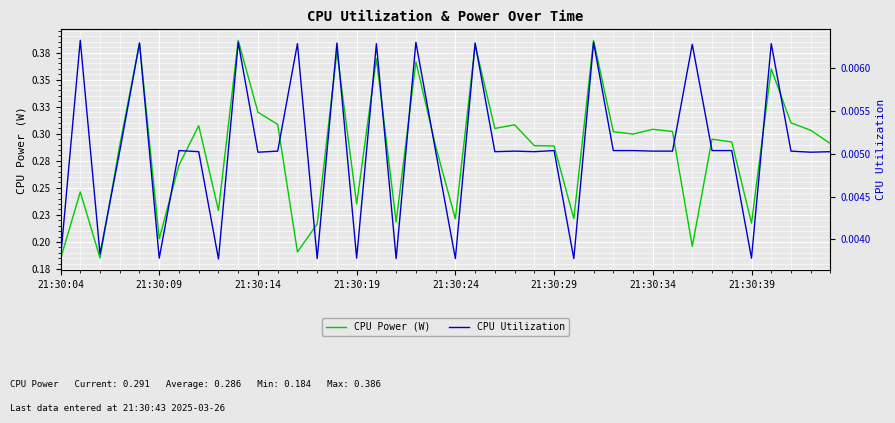

Rank the series by their average value, from highest to lowest.

CPU Power (W), CPU Utilization